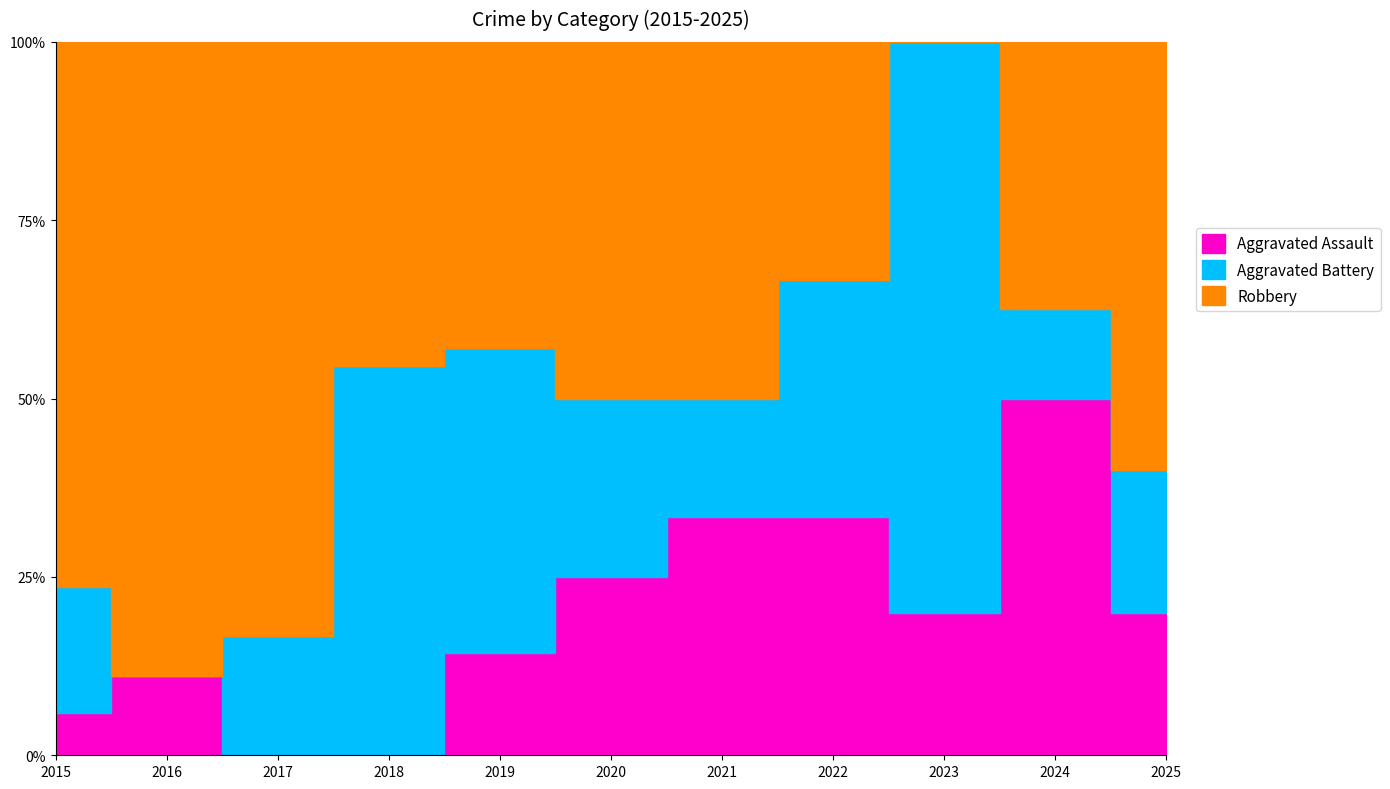

What is the average value of the Aggravated Assault series?

1